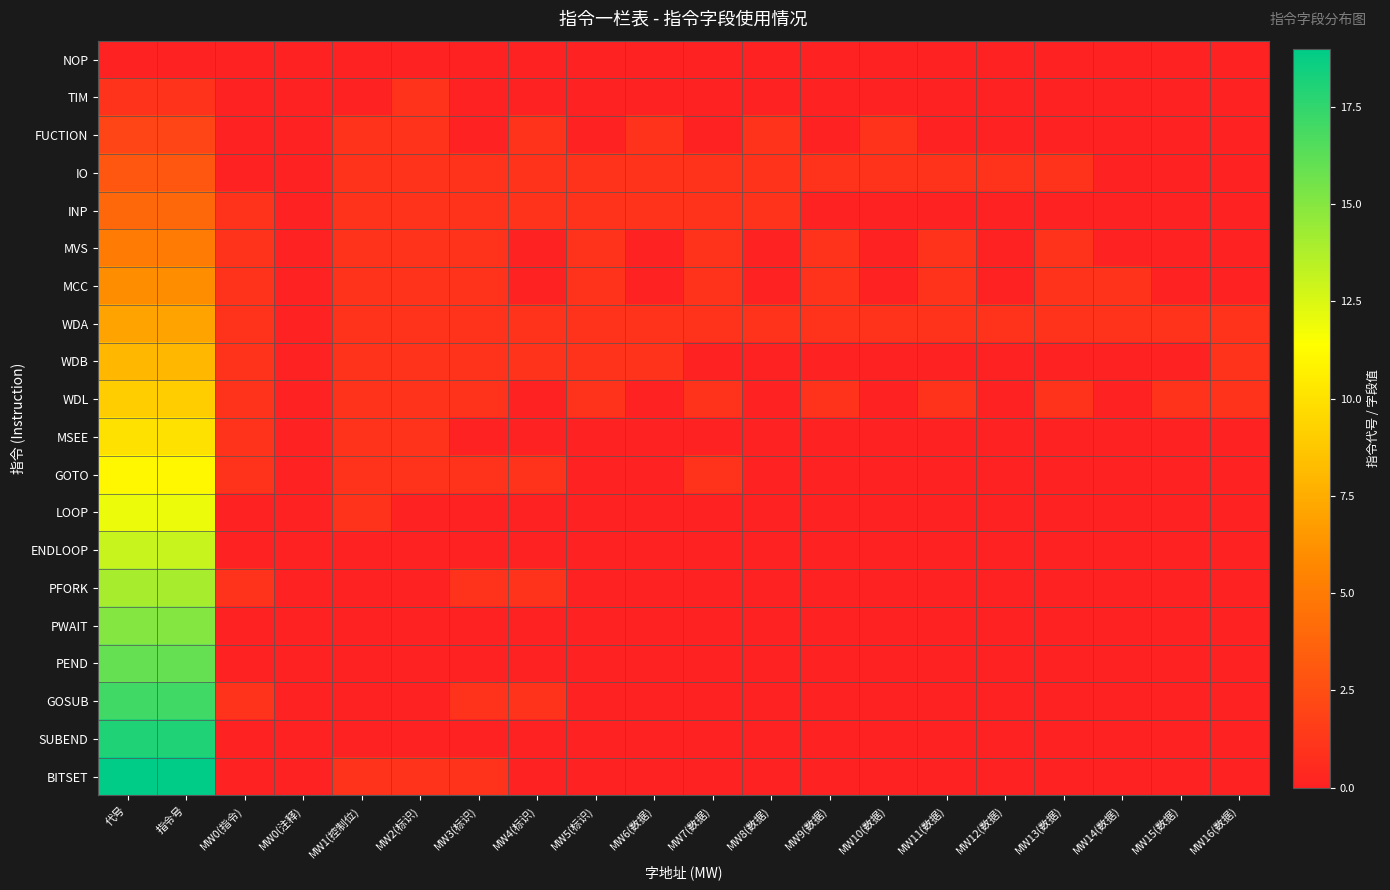

At how many categories does at least one series exceed 13?

2